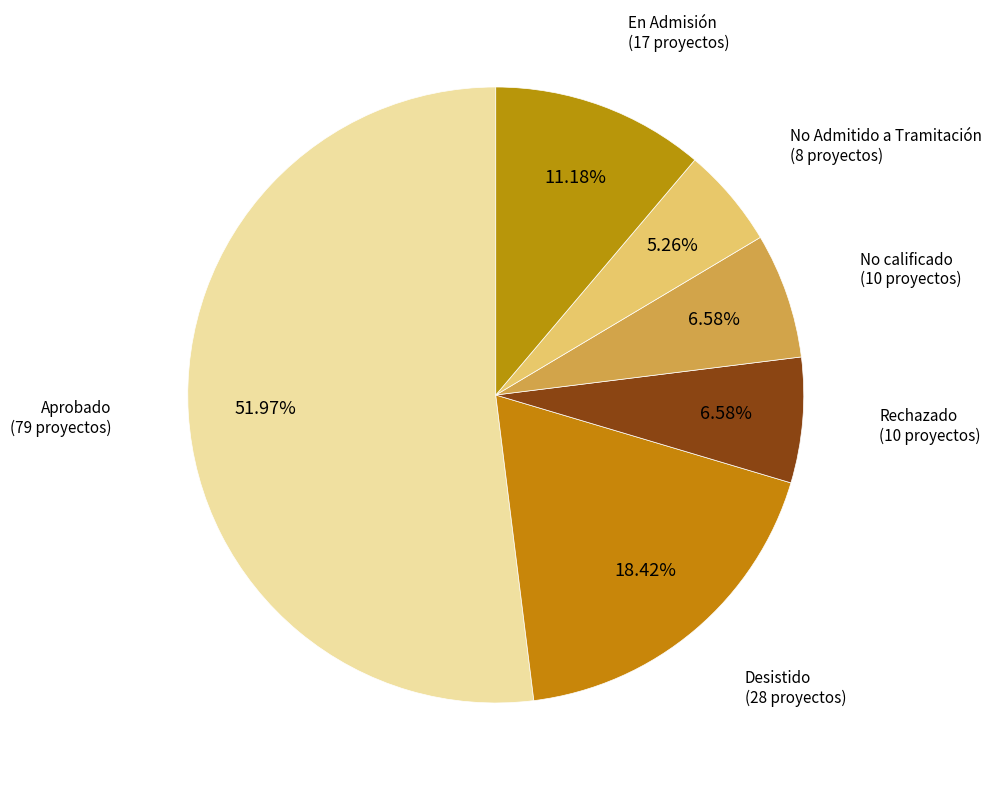

The Rechazado slice represents 1% of the pie. True or false?

False